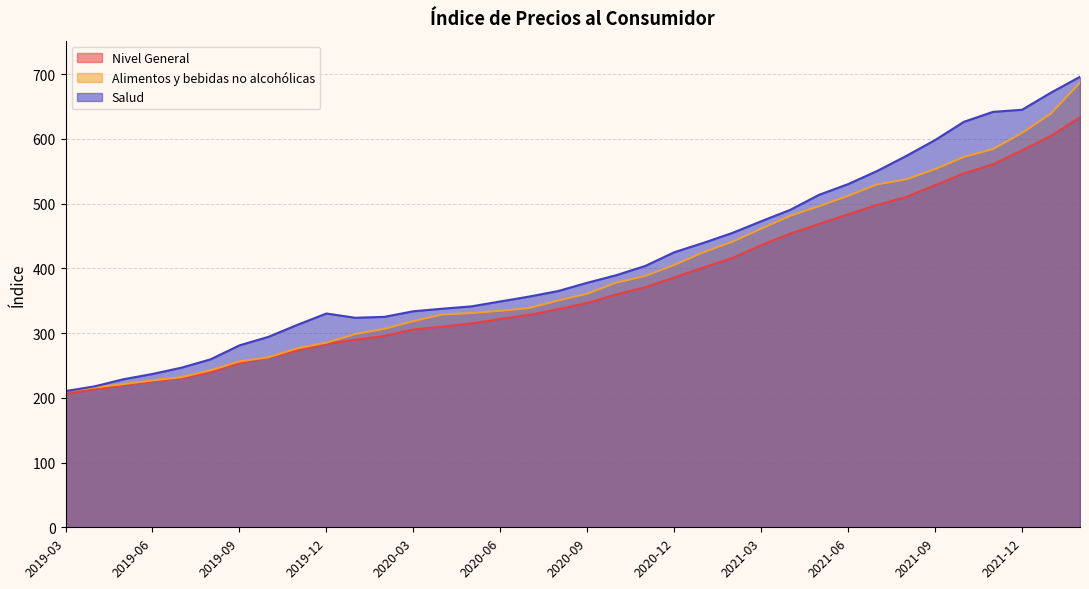

How many values in the Alimentos y bebidas no alcohólicas series are below 360?

18